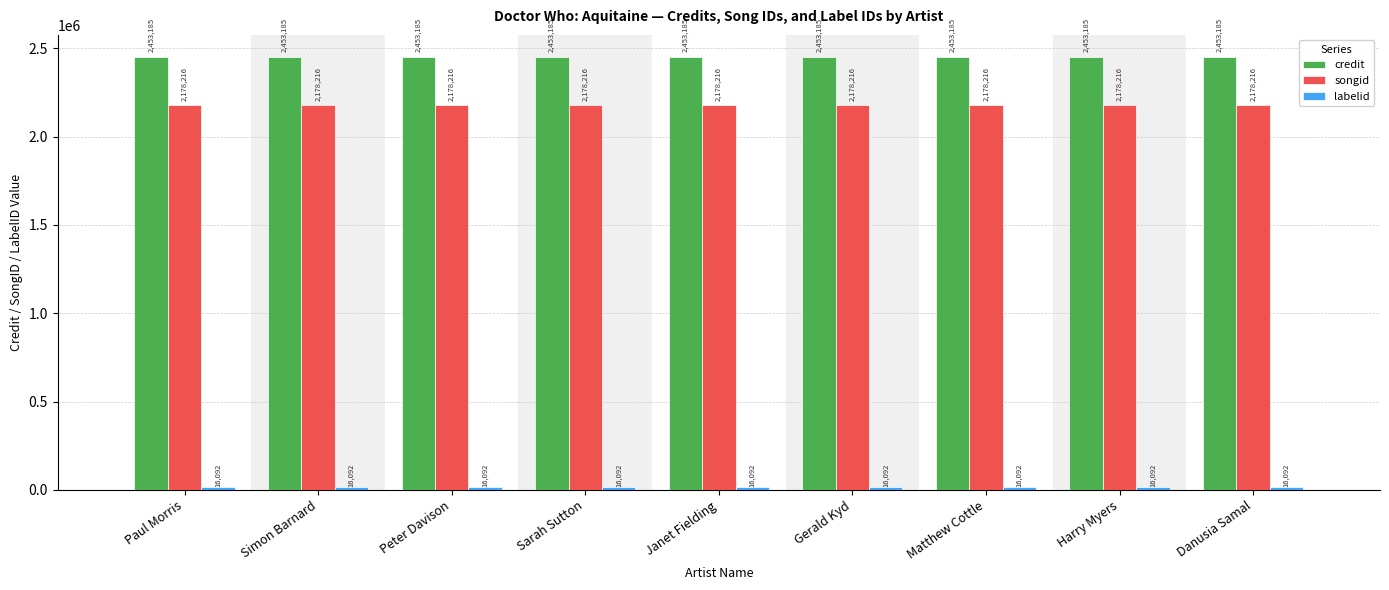

True or false: songid has a value of 2178216 at Sarah Sutton.

True